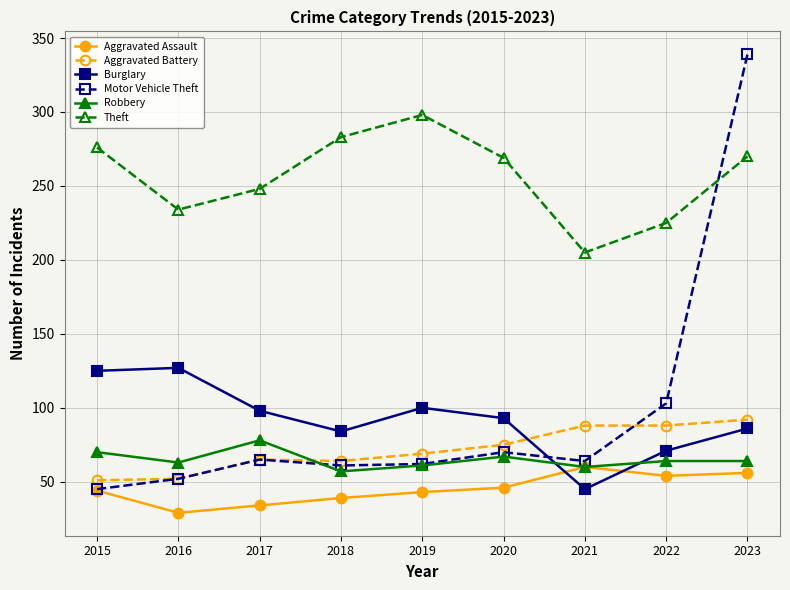

True or false: Motor Vehicle Theft has more than 2 points higher than both neighbors.

False